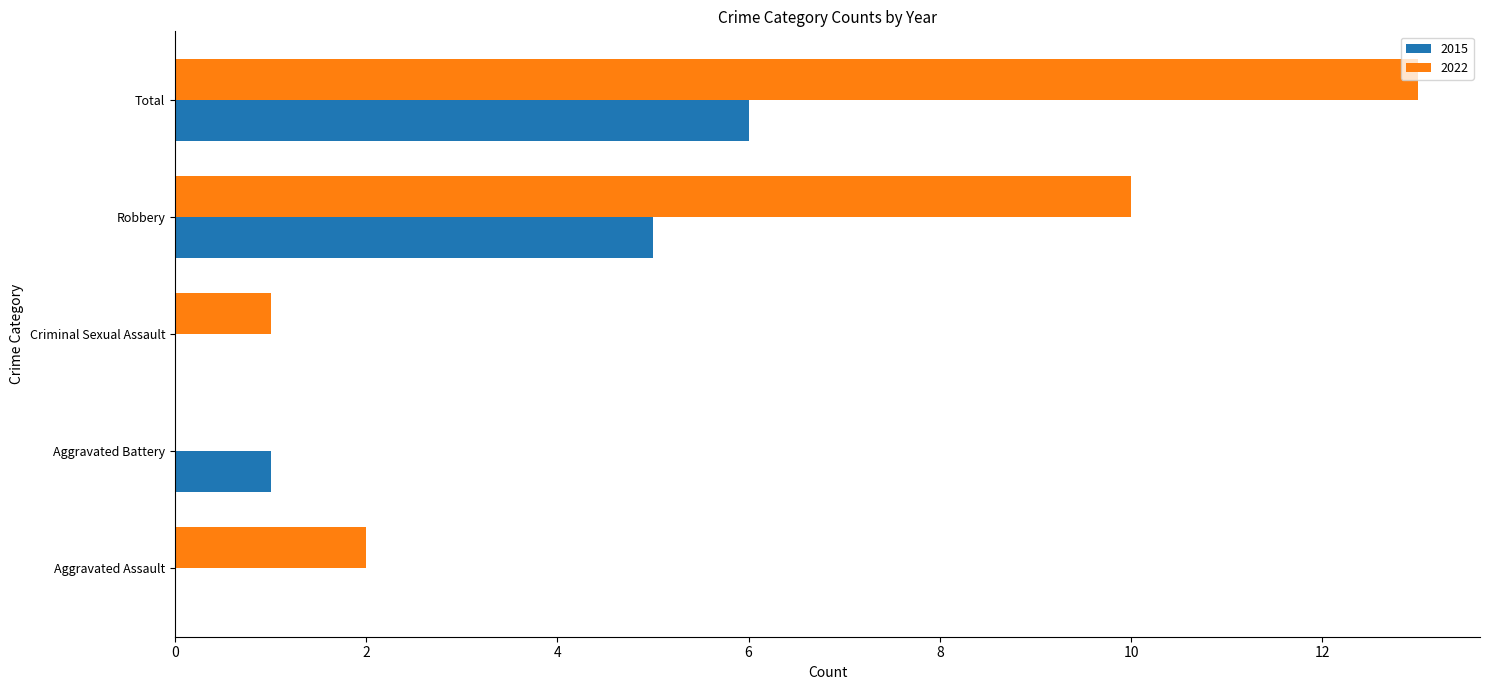

The value of 2022 at Robbery is 3. True or false?

False